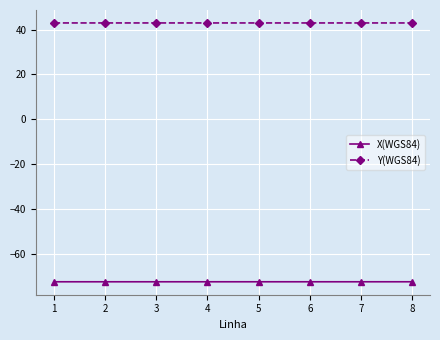

How many lines are shown in the chart?

2